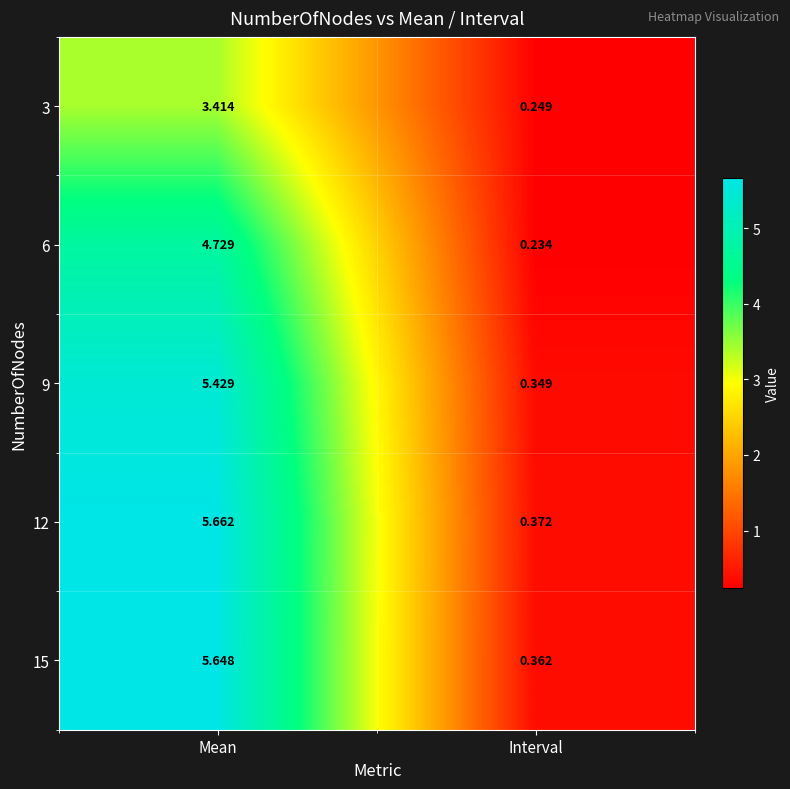

At which category is the sum across all series the highest?

Mean